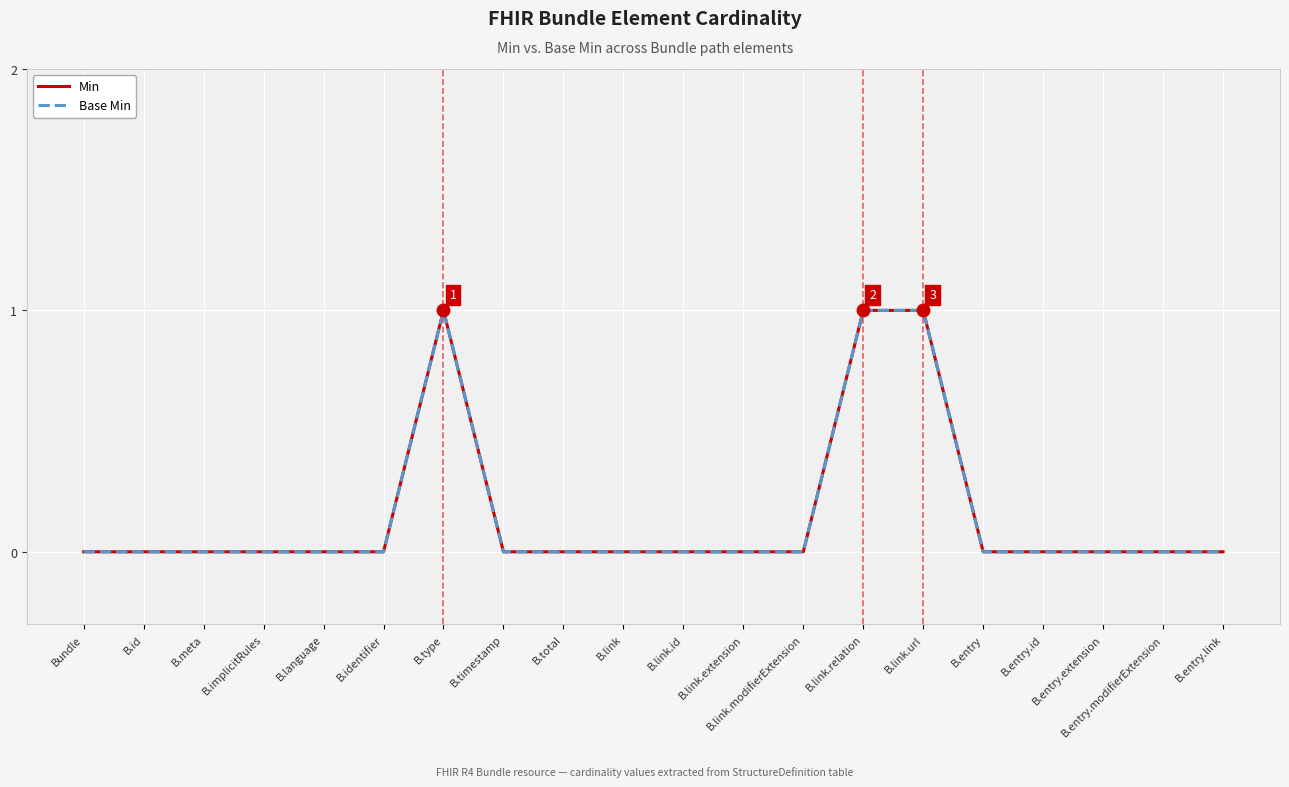

True or false: Min and Base Min cross at least once.

False